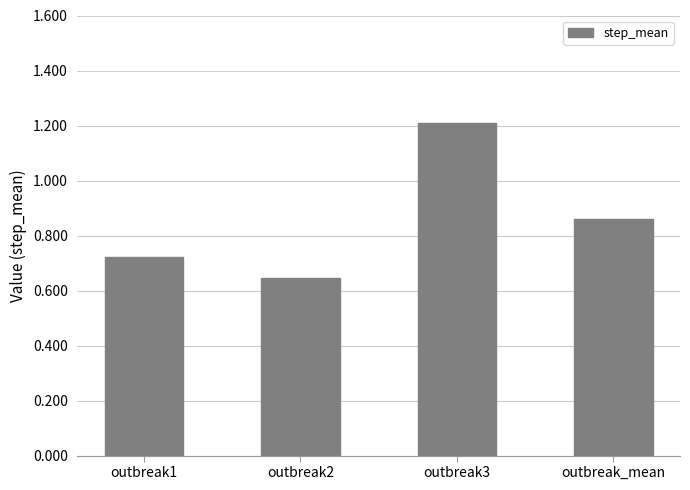

What is the difference between the second highest and minimum values?

0.2